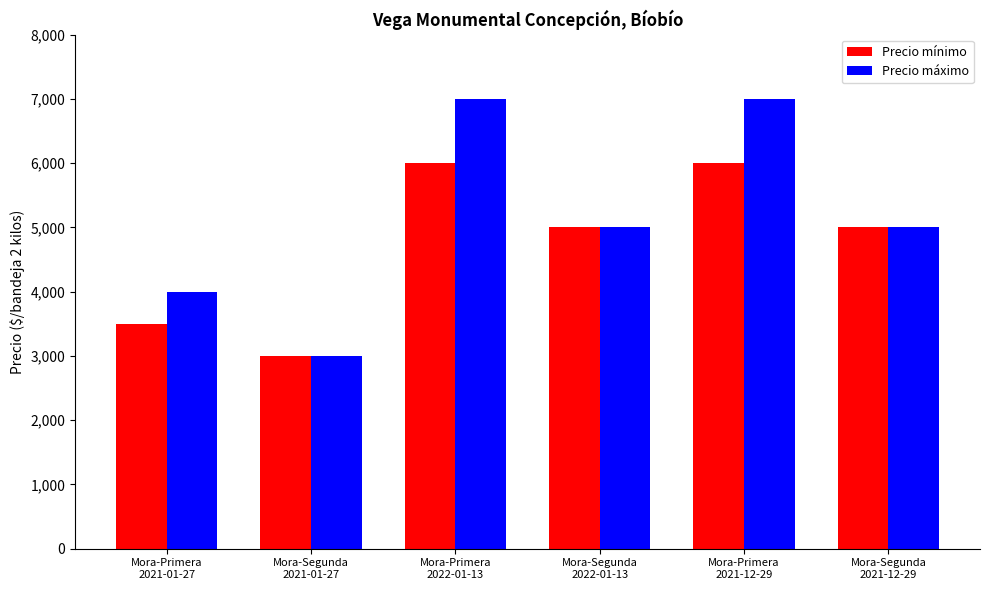

Which series changed the most between Mora-Primera
2022-01-13 and Mora-Segunda
2022-01-13?

Precio máximo